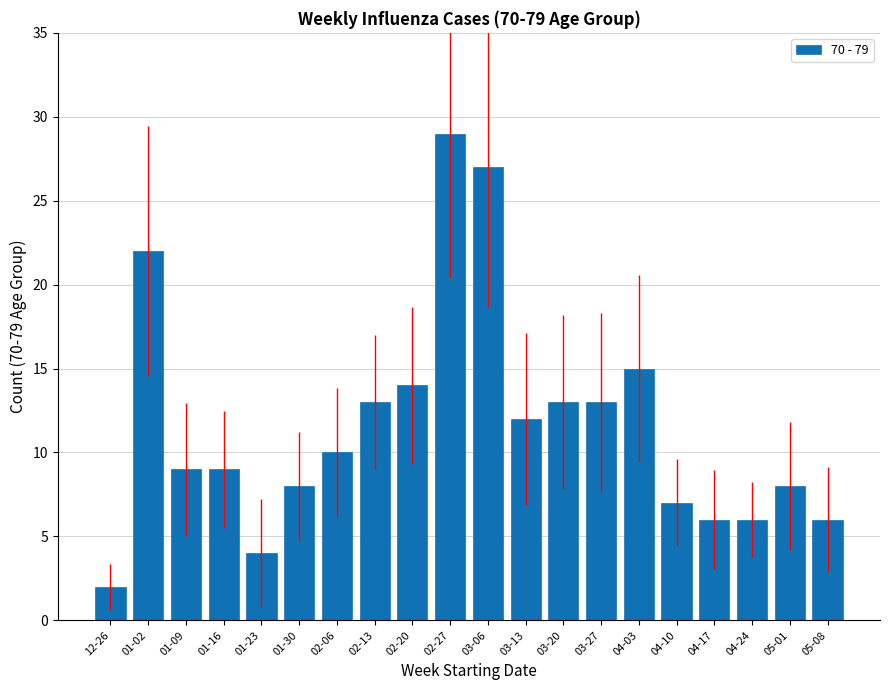

Approximately how many times larger is the value at 02-06 compared to 01-09?

1.1